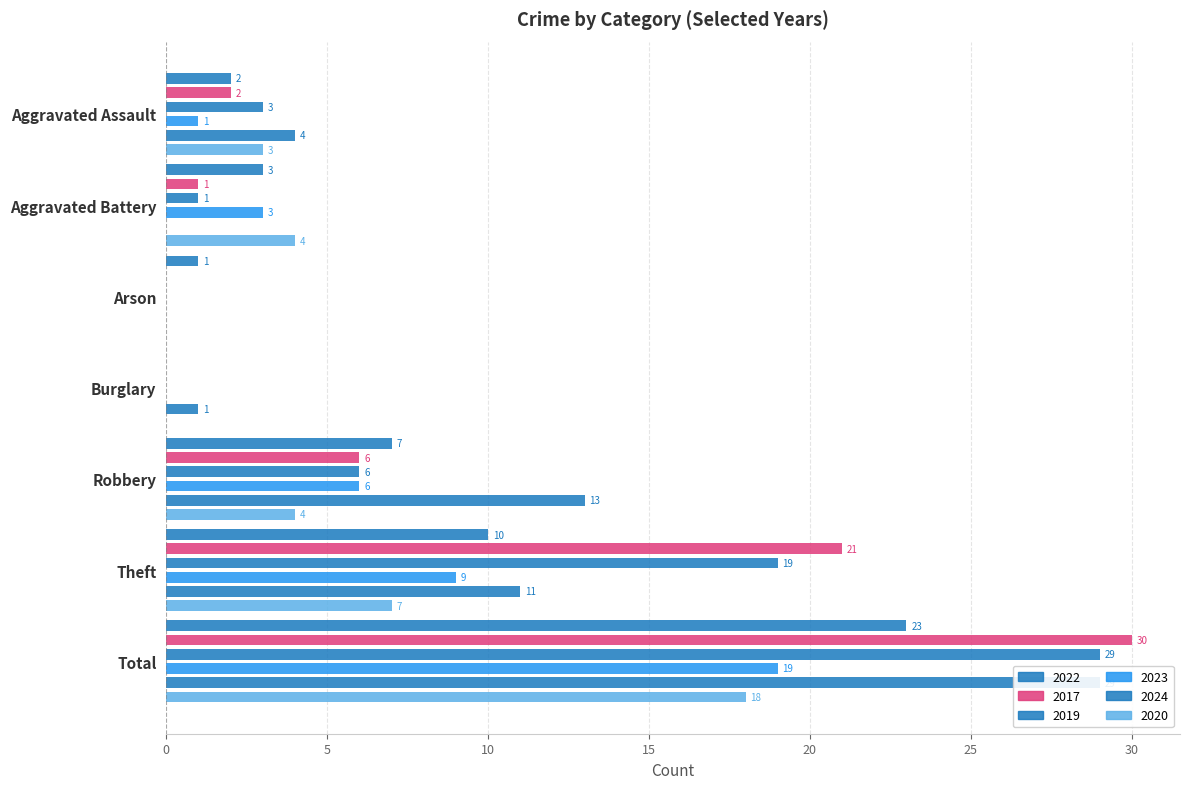

Count the number of data series in this chart.

6